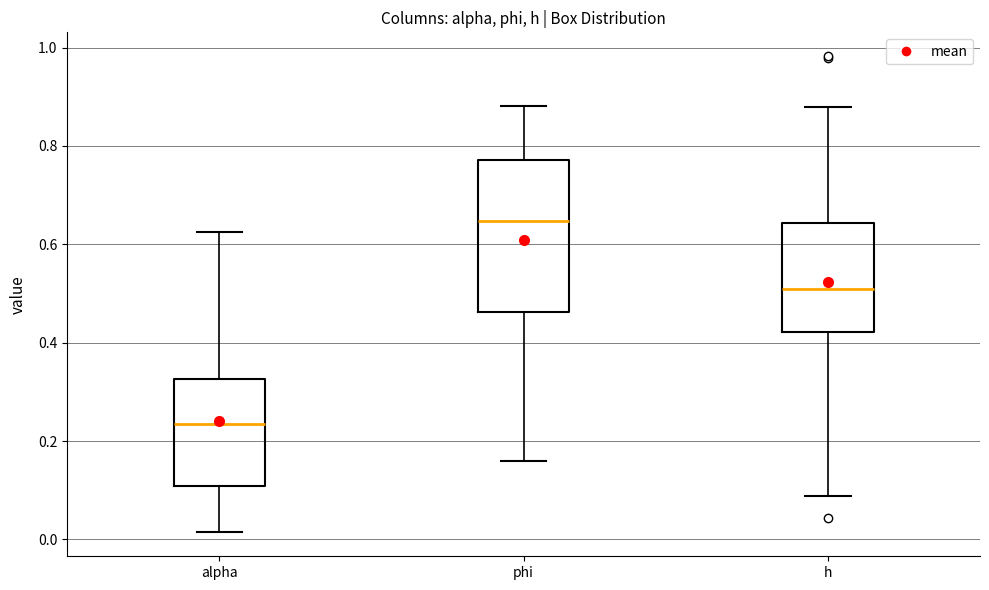

Which box has the lowest median line?

alpha